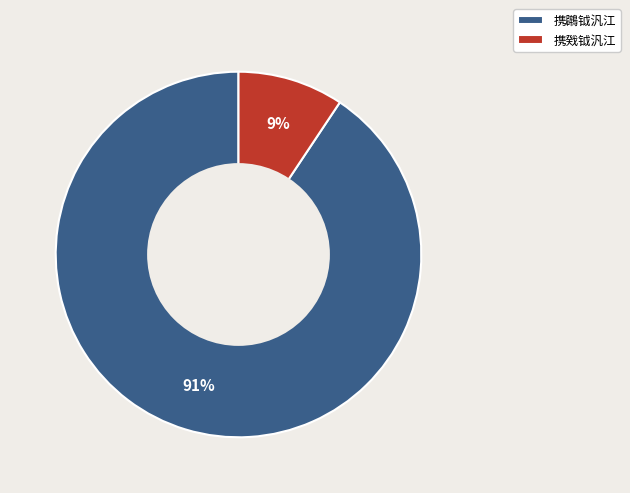

True or false: 携鸊钺汎江 accounts for 91% of the total.

True